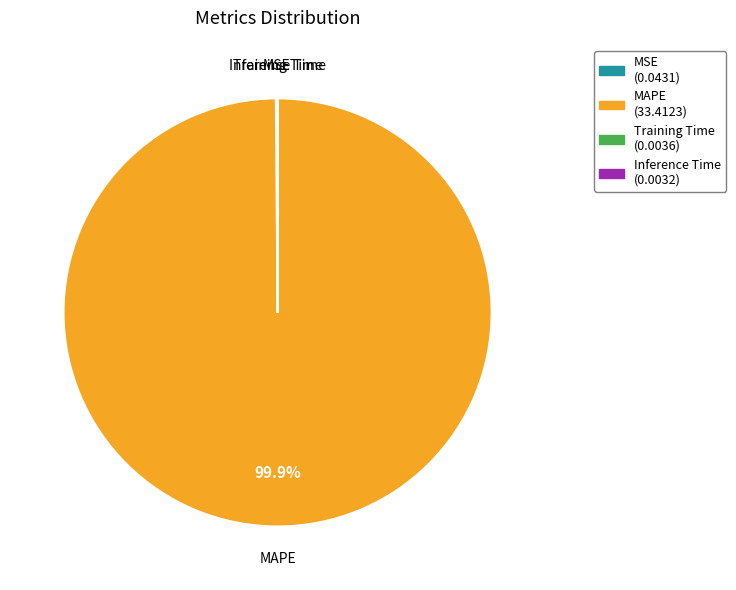

Is there any slice that represents more than half of the pie?

Yes